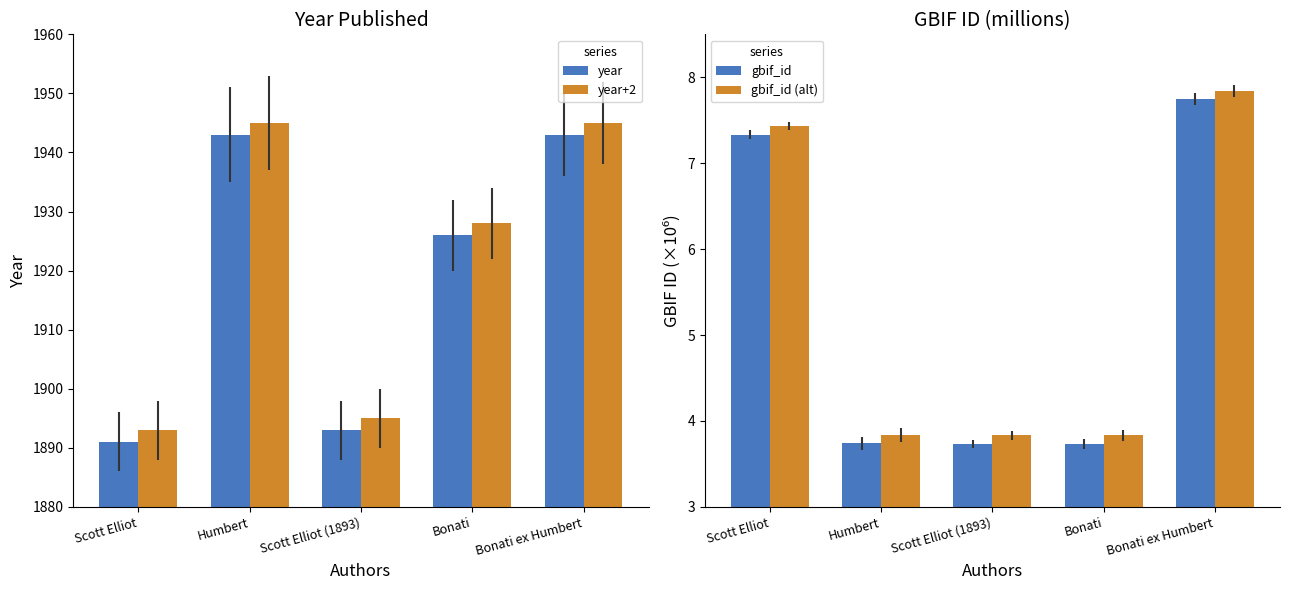

Which series has the widest spread of values?

year